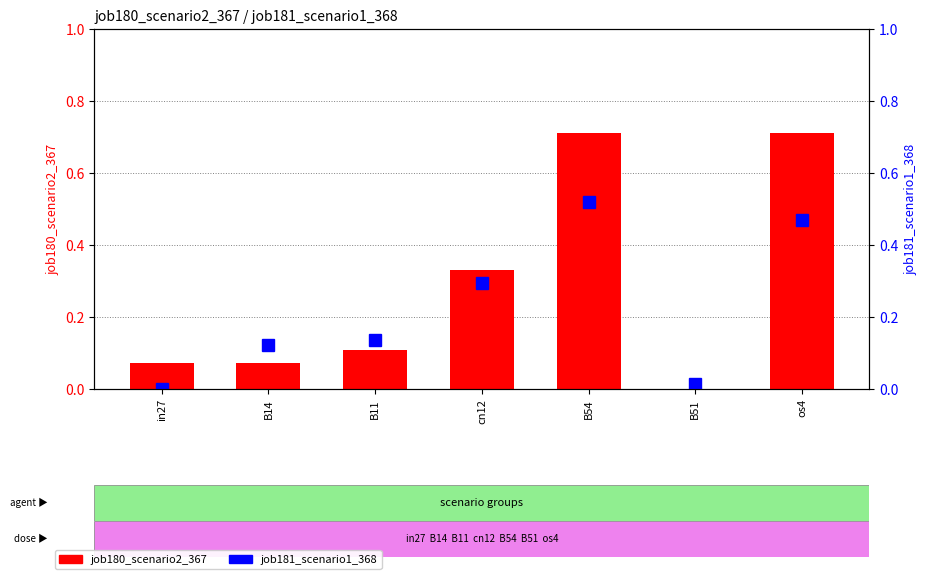

The job180_scenario2_367 series shows 0.0 at B51. True or false?

True